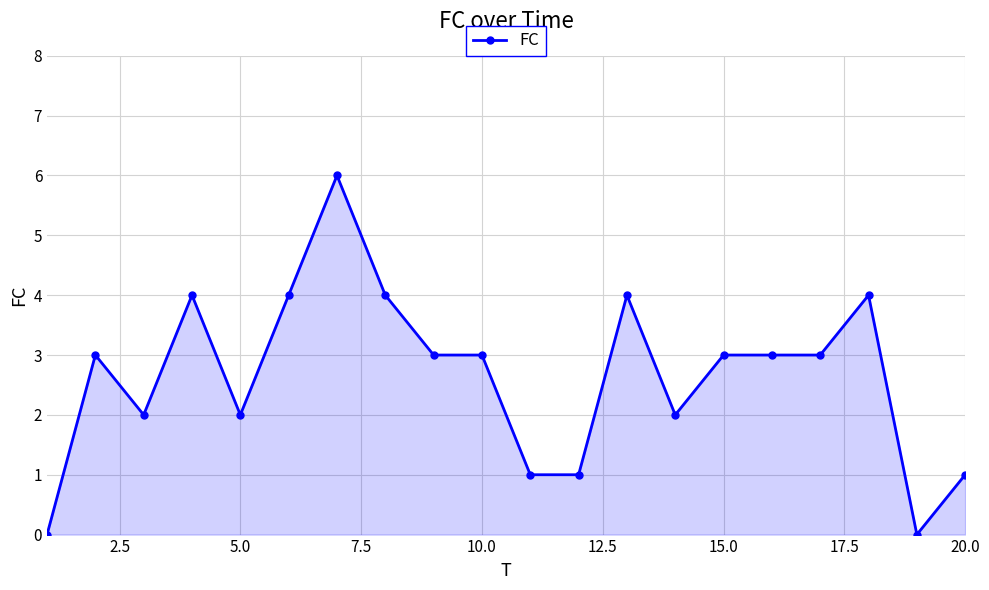

What is the greatest value displayed?

6